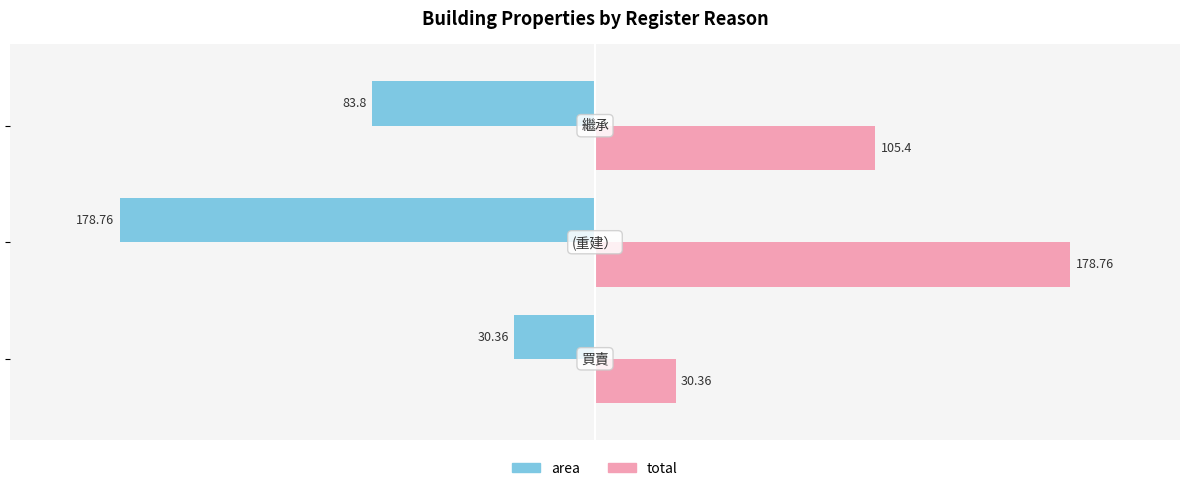

List the series in order of their peak value, lowest first.

area, total